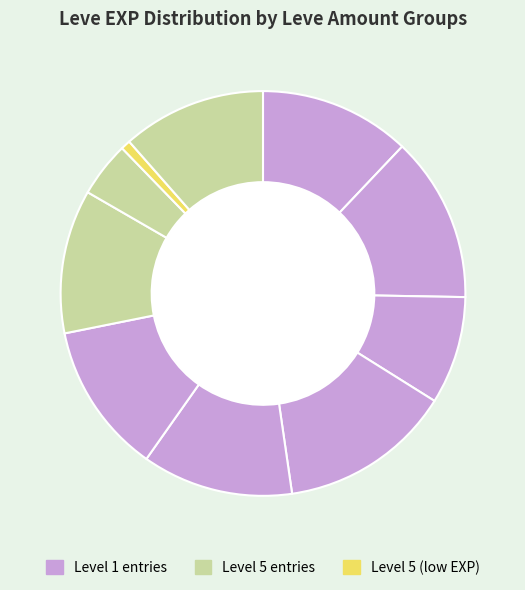

How many segments does this pie chart have?

10